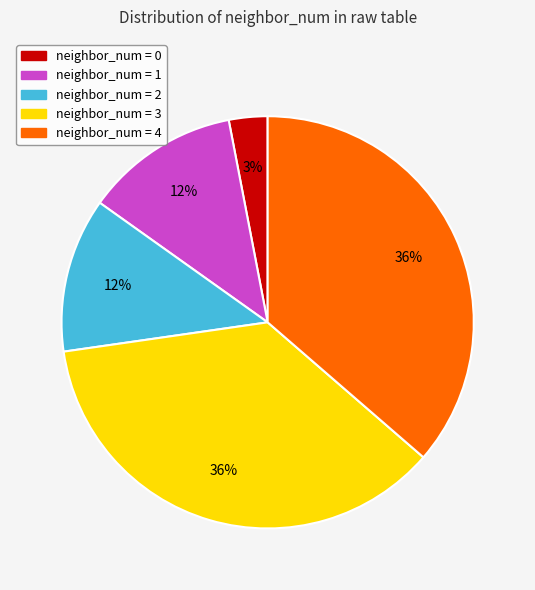

Is neighbor_num = 4 the majority of the pie?

No